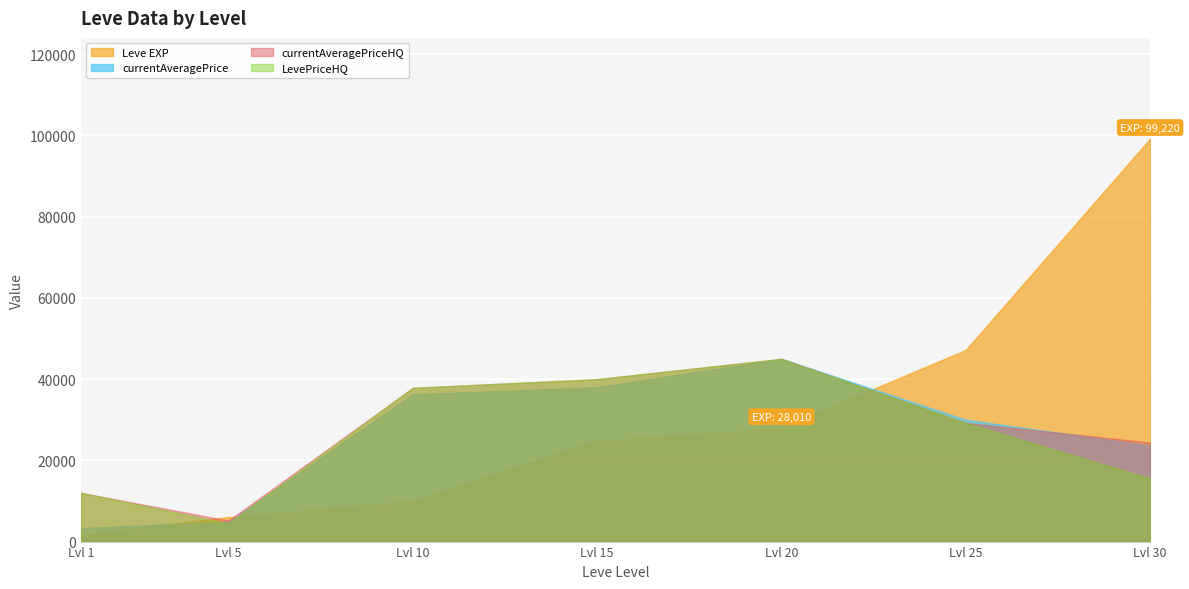

Reading left to right, list all the values displayed in this chart.

Leve EXP: Lvl 1=1690	Lvl 5=6030	Lvl 10=9990	Lvl 15=24790	Lvl 20=28010	Lvl 25=47200	Lvl 30=99220
currentAveragePrice: Lvl 1=3307	Lvl 5=4891	Lvl 10=36242	Lvl 15=37999	Lvl 20=44997	Lvl 25=30000	Lvl 30=23666
currentAveragePriceHQ: Lvl 1=12000	Lvl 5=5167	Lvl 10=37856	Lvl 15=39999	Lvl 20=44997	Lvl 25=29213	Lvl 30=24395
LevePriceHQ: Lvl 1=12000	Lvl 5=4477	Lvl 10=37856	Lvl 15=39999	Lvl 20=44997	Lvl 25=29213	Lvl 30=15527